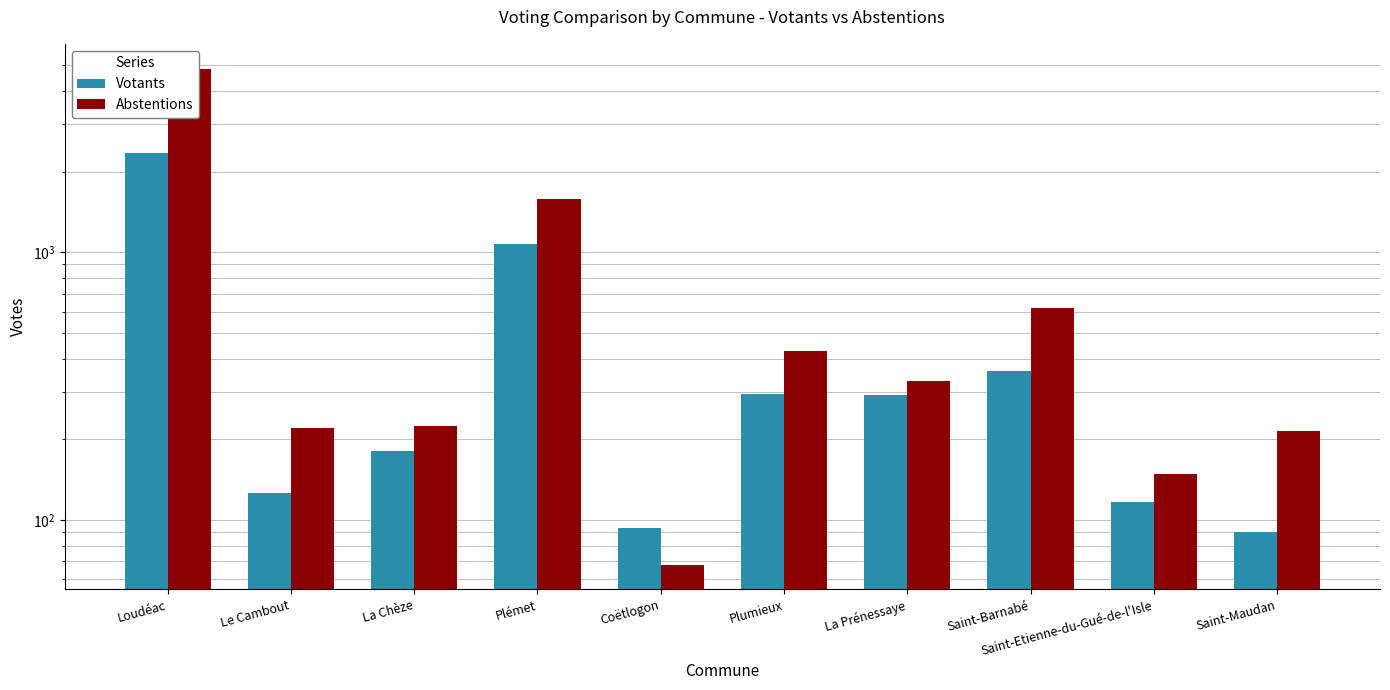

At how many categories does at least one series exceed 1099?

2